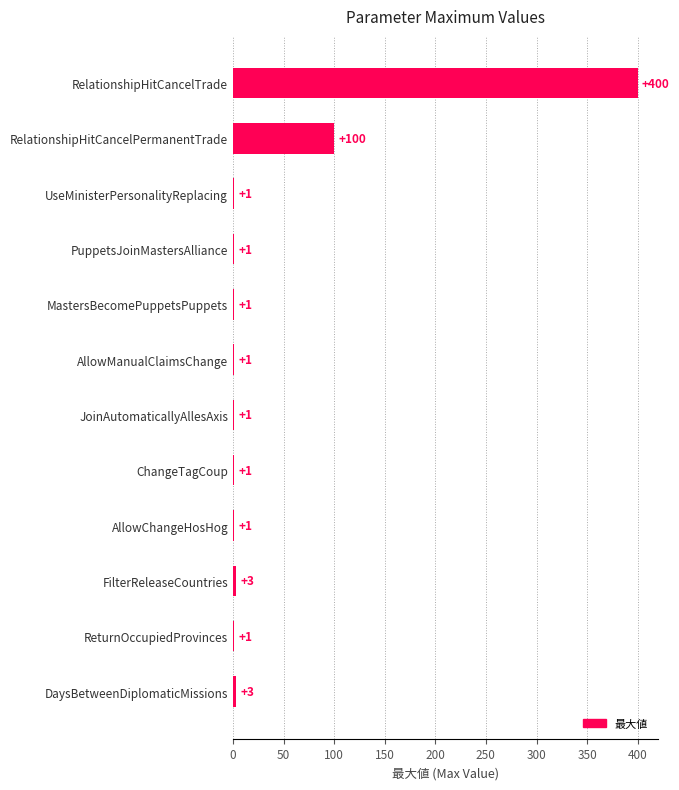

At which category does the chart reach its peak across all series?

RelationshipHitCancelTrade